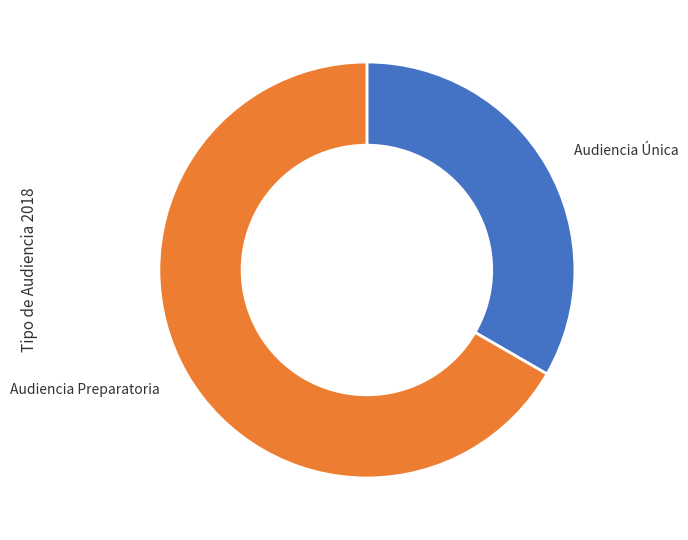

Rank the categories by value from highest to lowest.

Audiencia Preparatoria, Audiencia Única